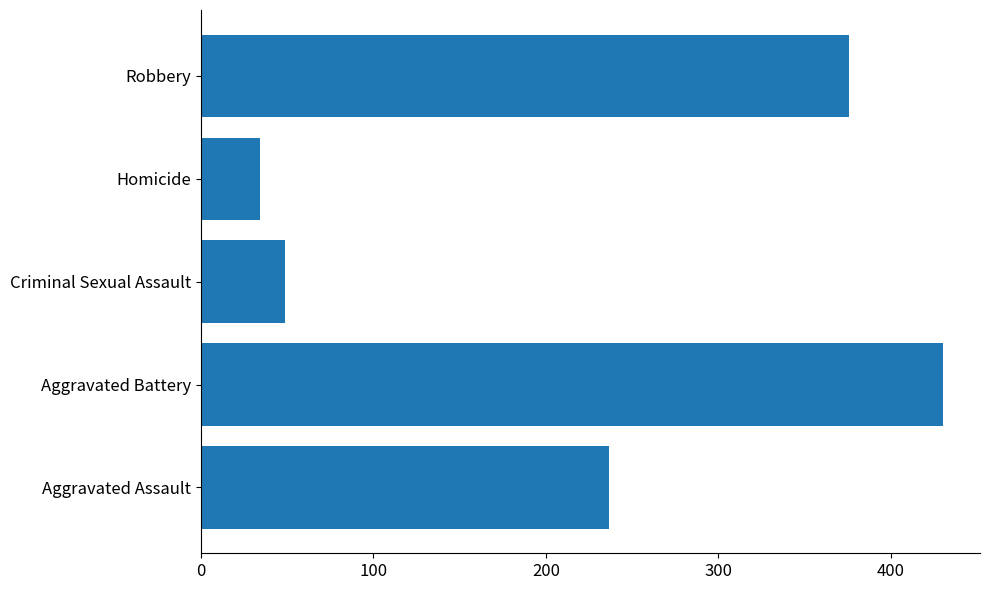

What is the average value?

225.0